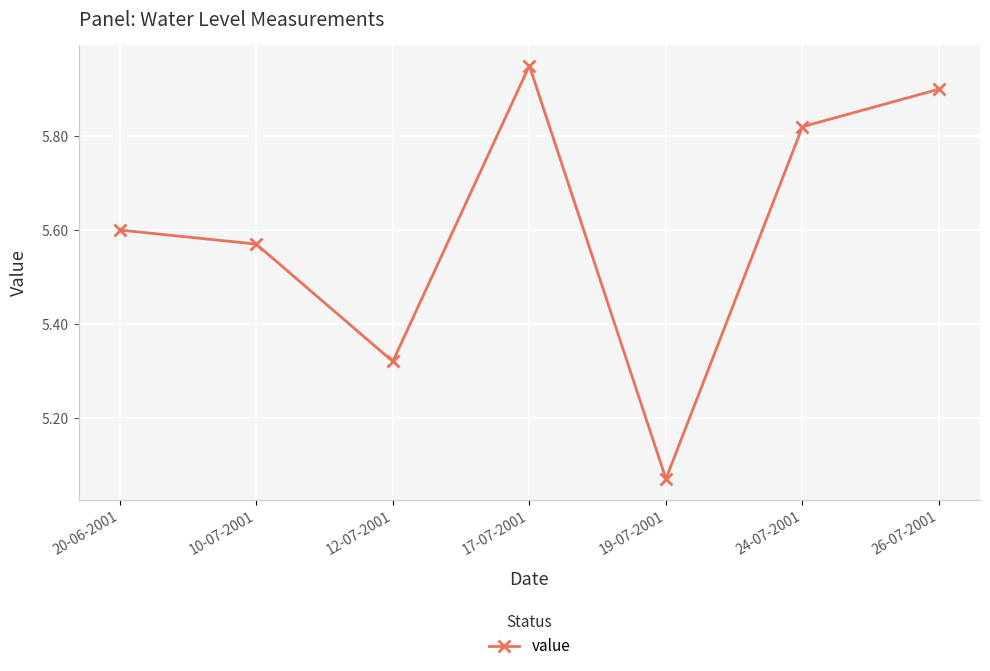

What is the sum of all values?

39.2